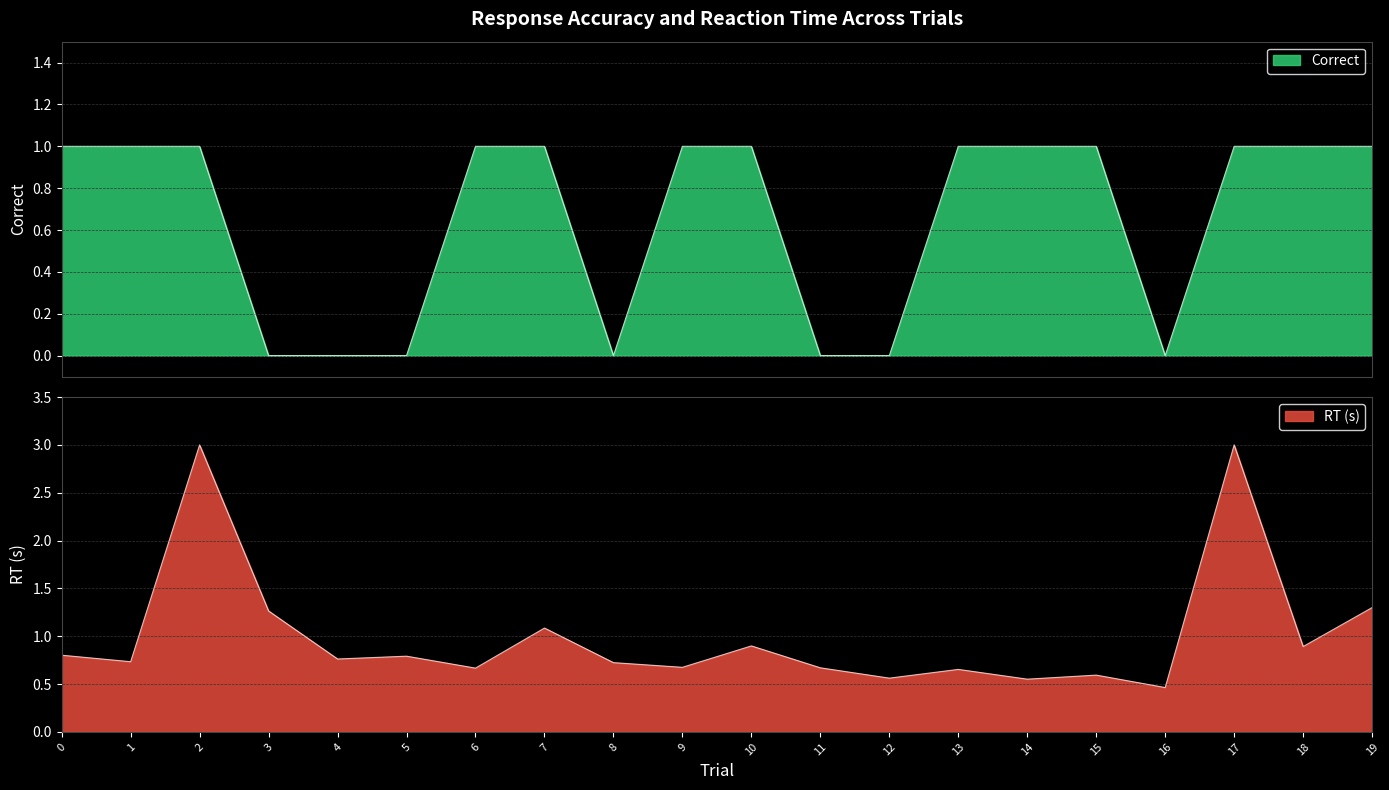

Between 12 and 1, which is larger?

1